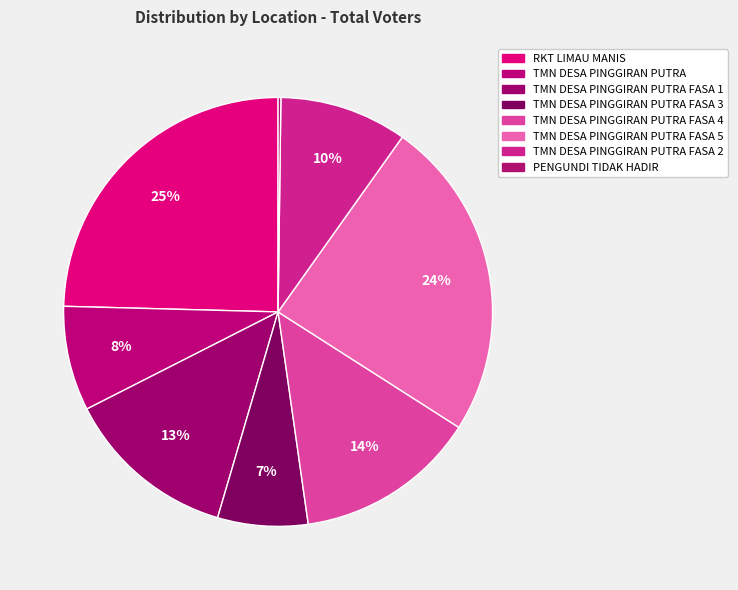

The TMN DESA PINGGIRAN PUTRA FASA 2 slice represents 10% of the pie. True or false?

True